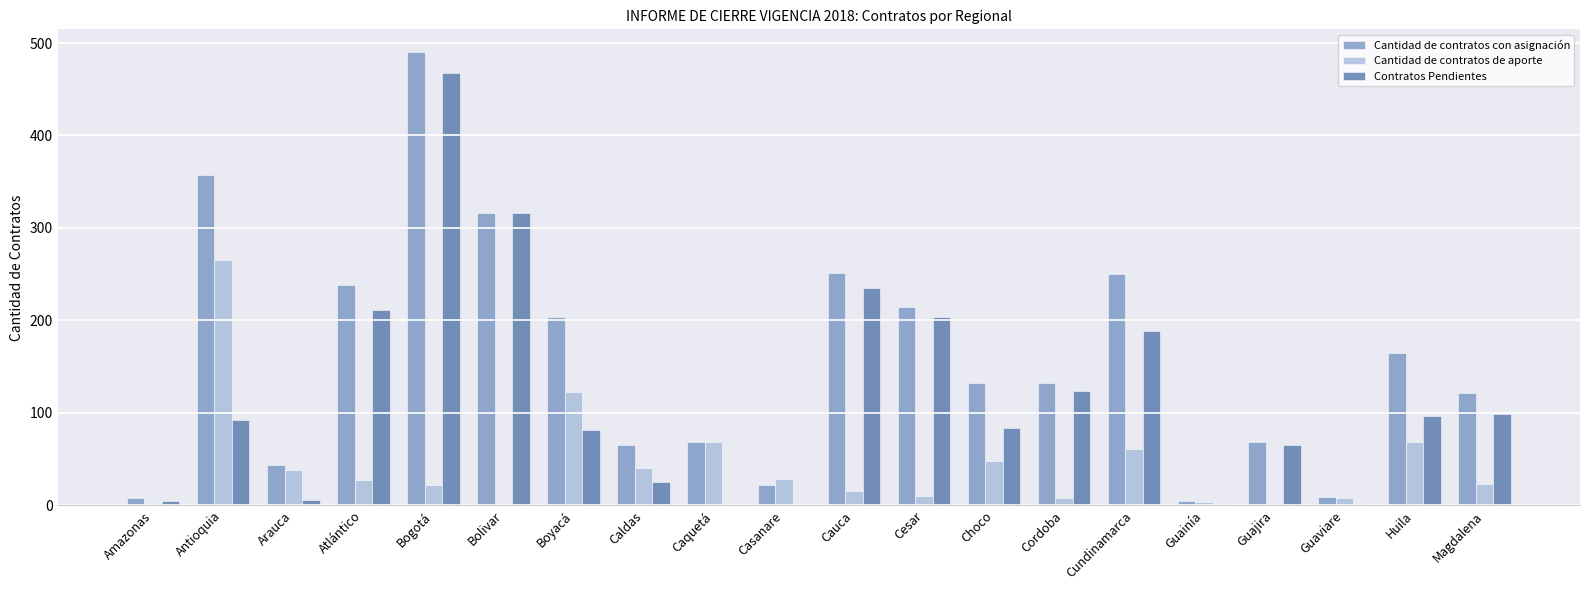

What is the difference between the highest and lowest values at Guajira?

65